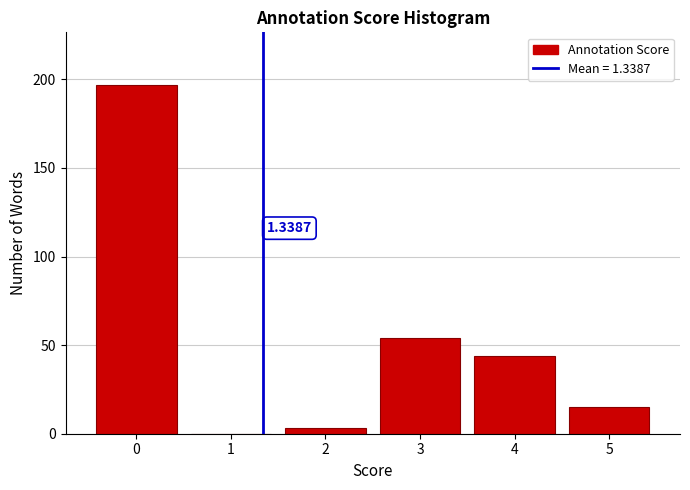

Over which range of the x-axis is the bar tallest?

-0.5 to 0.5